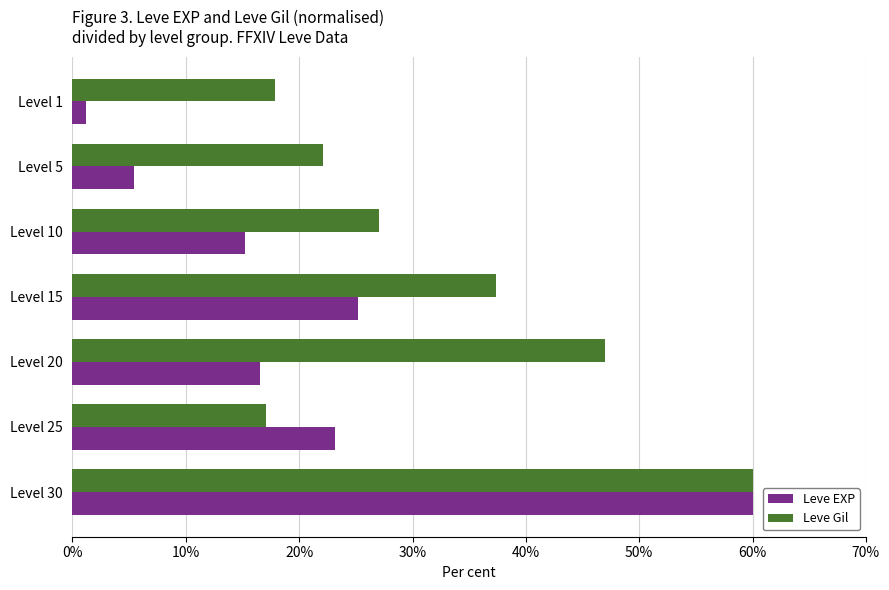

Between Level 1 and Level 30, which series saw the biggest shift?

Leve EXP